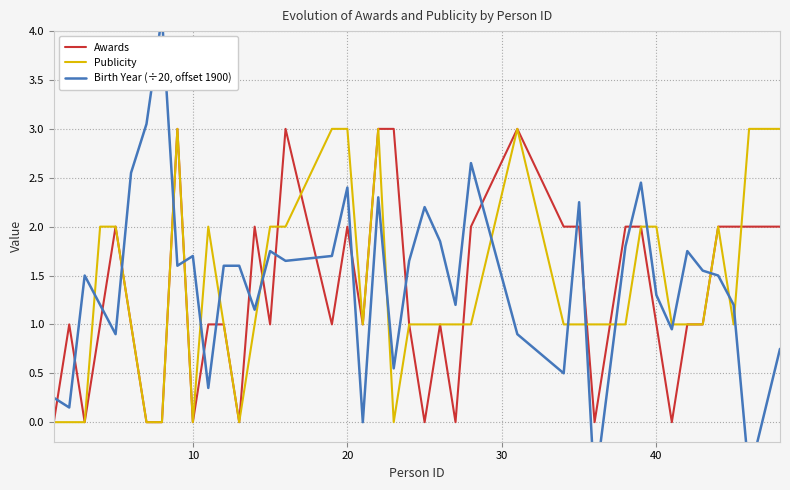

What is the maximum value for Publicity?

3